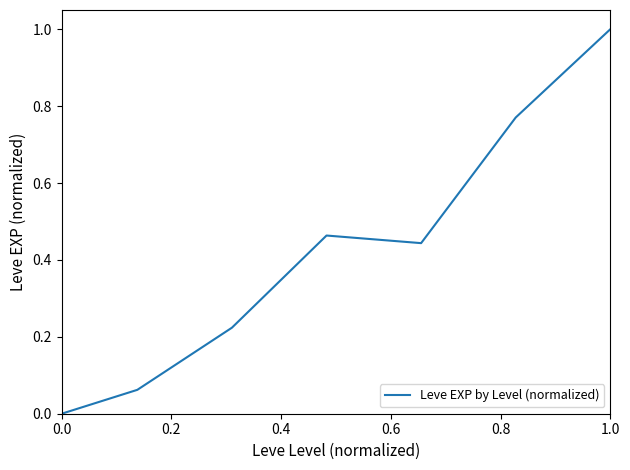

What is the difference between the maximum and second lowest values?

0.9